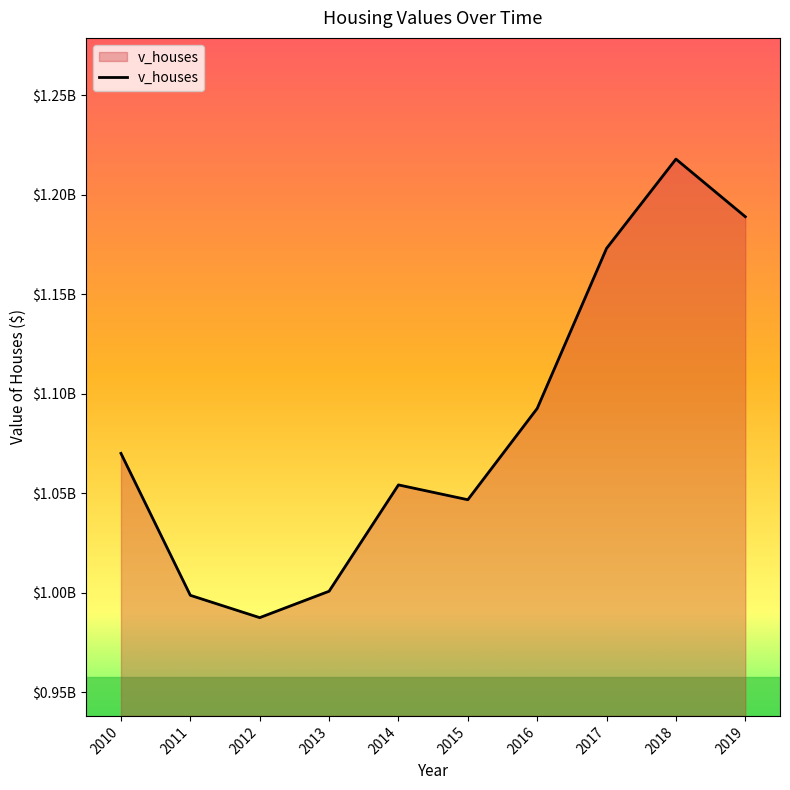

The chart shows a value of 1837392566 at 2010. True or false?

False